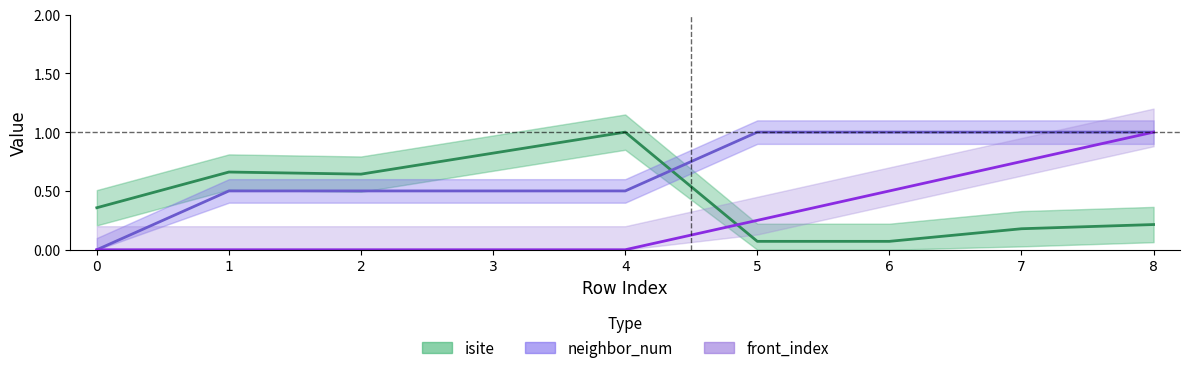

Which series has the largest range (max minus min)?

neighbor_num